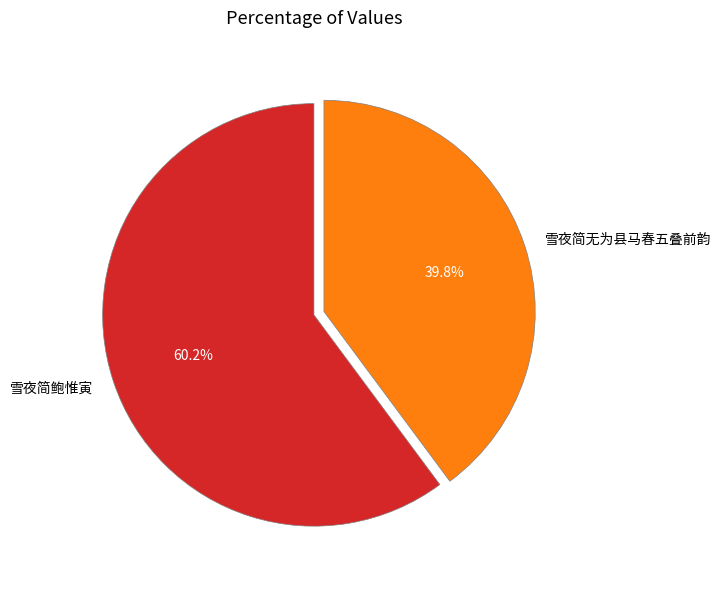

To the nearest percent, what percentage of the pie is 雪夜简无为县马春五叠前韵?

40%